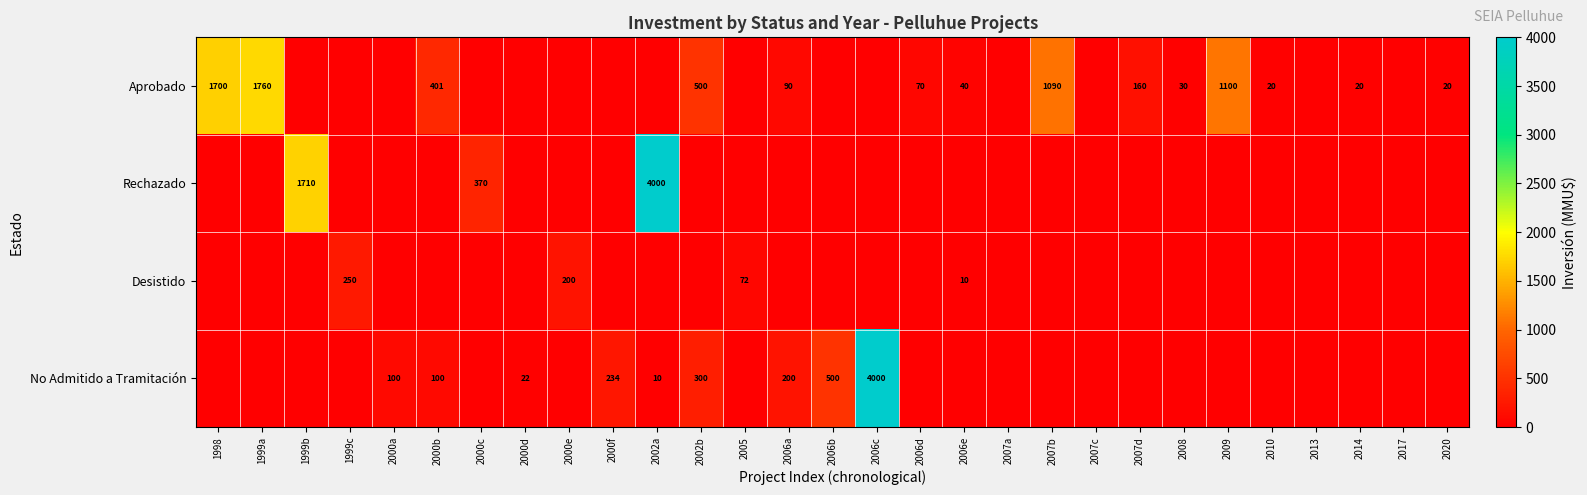

At which category is the sum across all series the highest?

2002a